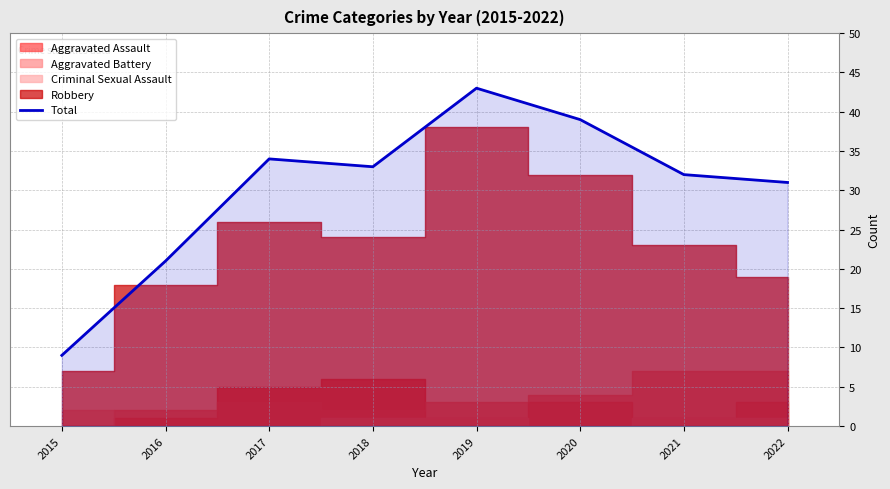

Is it true that Total equals 43 at 2019?

True